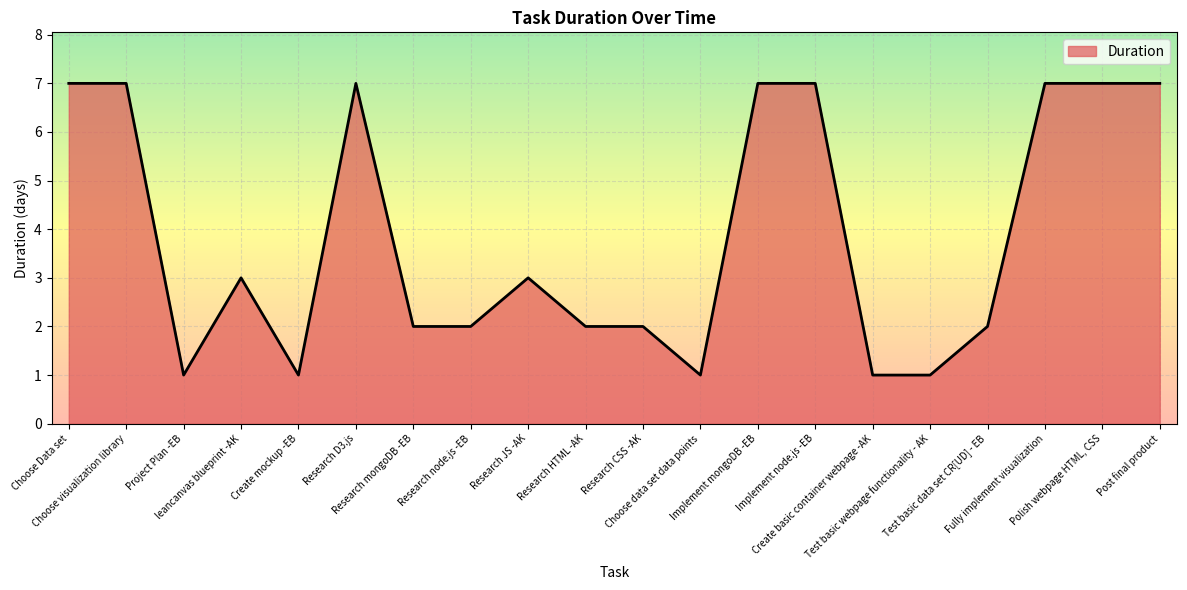

How many lines are shown in the chart?

1